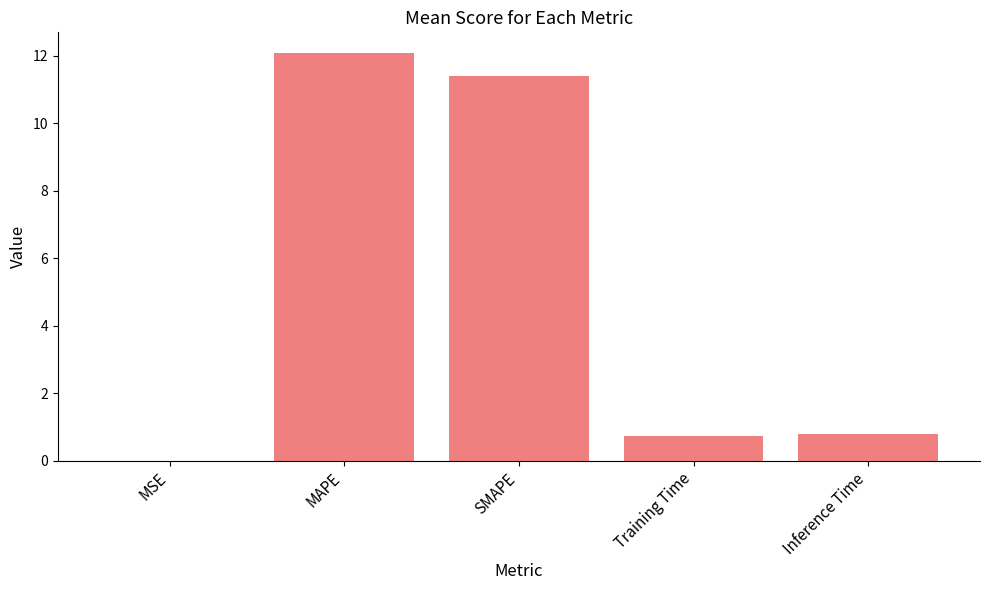

What value does the data have at Inference Time?

0.8